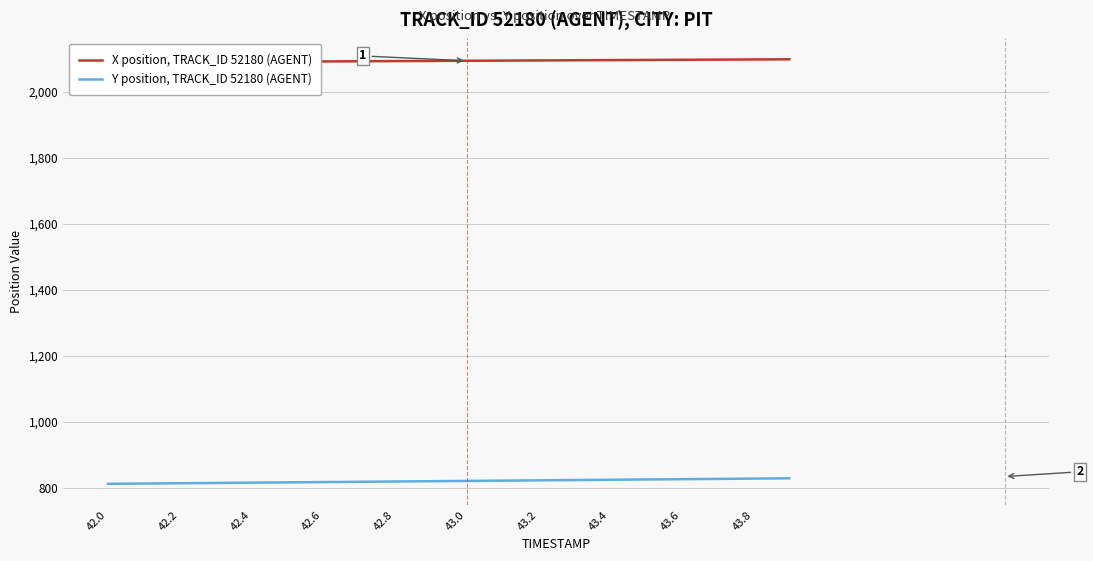

What is the minimum value for Y position, TRACK_ID 52180 (AGENT)?

811.7